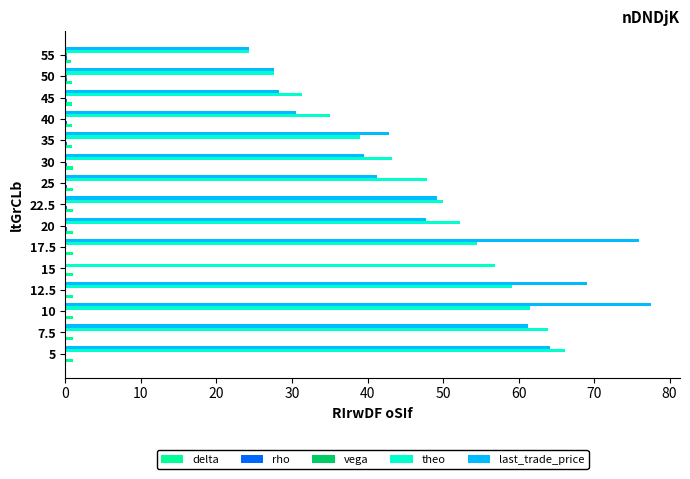

Which series changed the most between 15 and 30?

last_trade_price